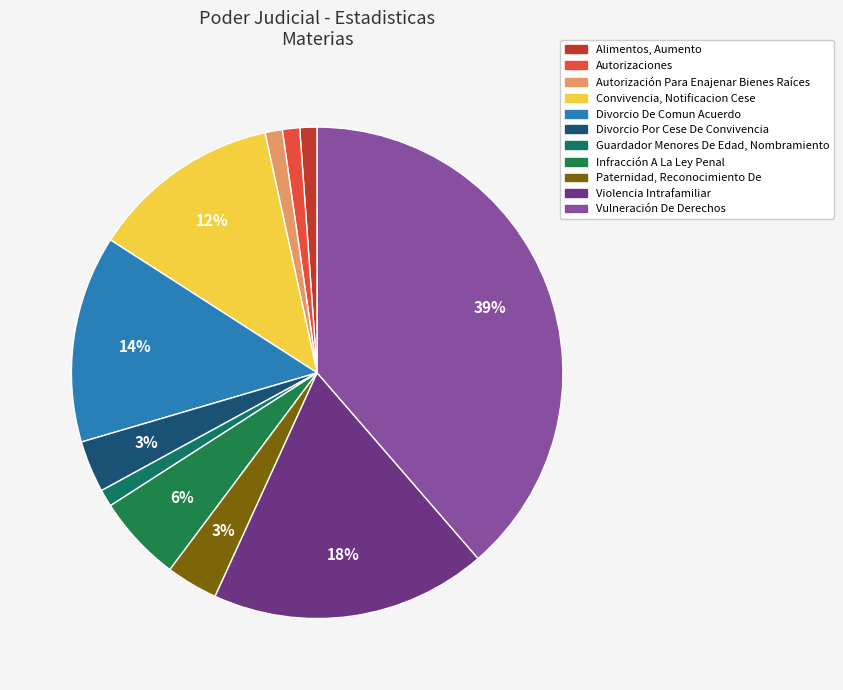

Which category has the biggest portion of the pie?

Vulneración De Derechos